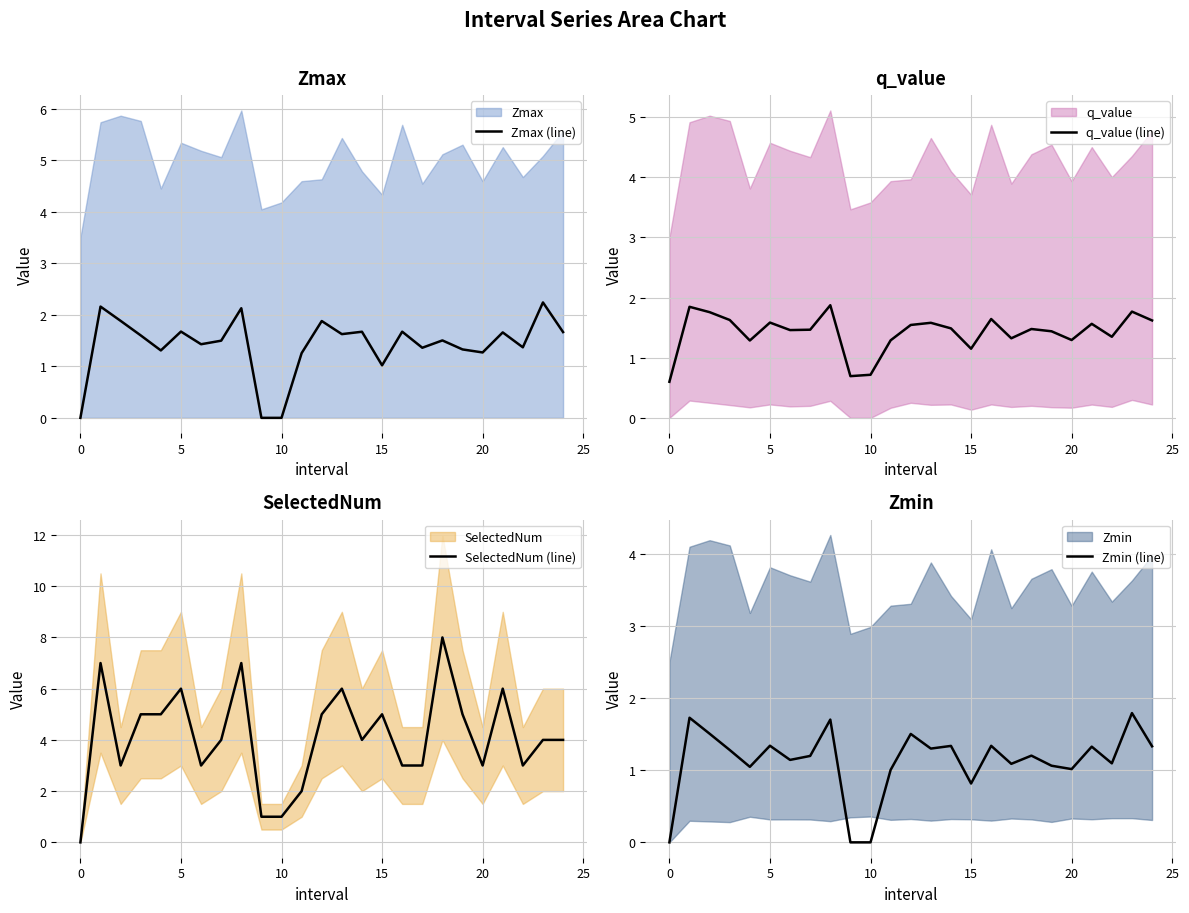

Where is q_value (line) nearest to the value 1?

15